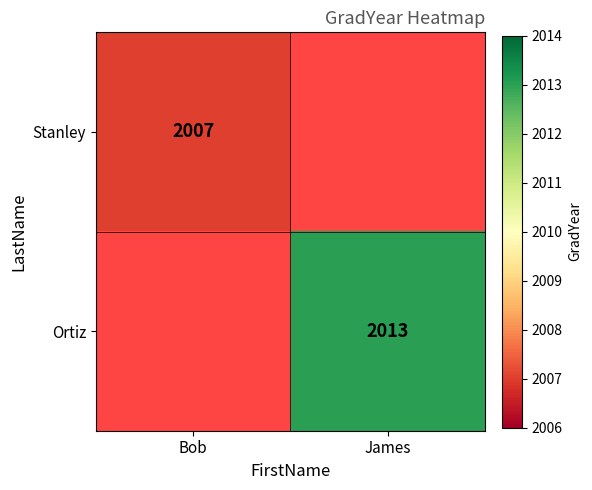

Is it true that Stanley equals 2007 at Bob?

True